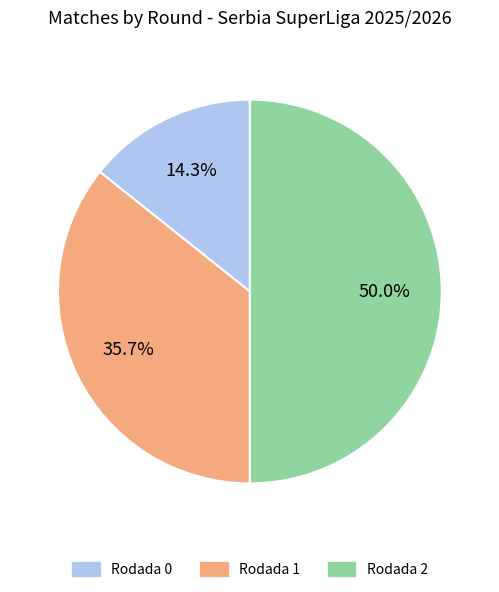

Which slice is the largest?

Rodada 2